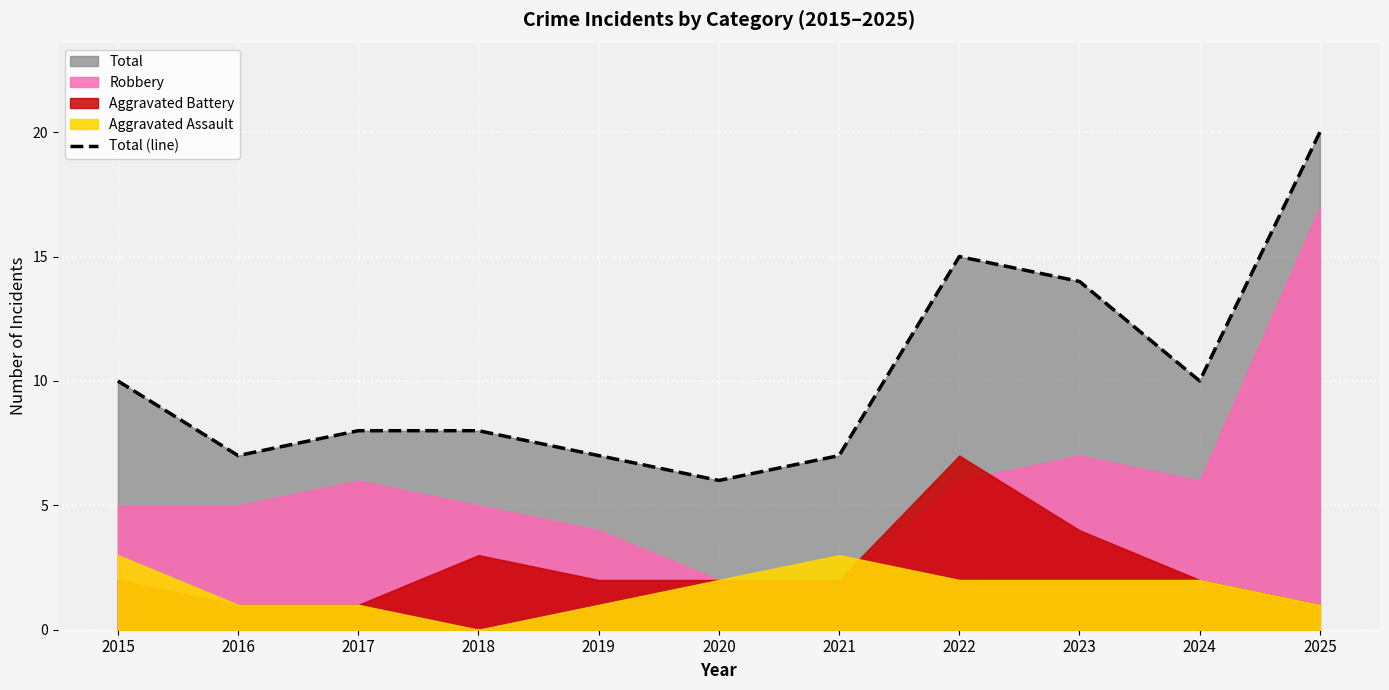

Which label corresponds to the largest value in the chart?

2025